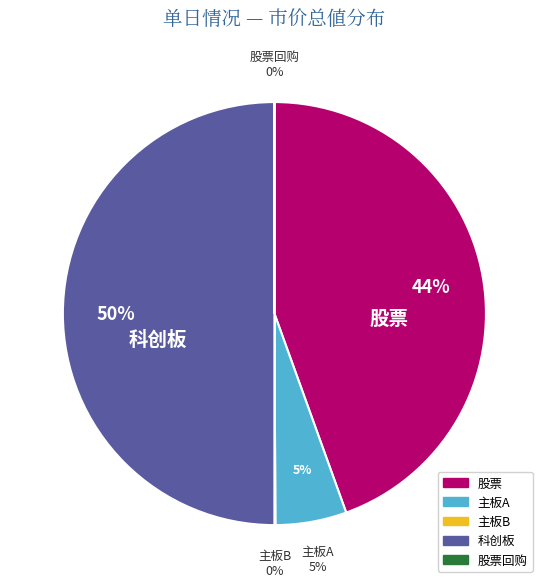

Combined, what portion of the pie is 股票回购 and 主板B?

0.1%